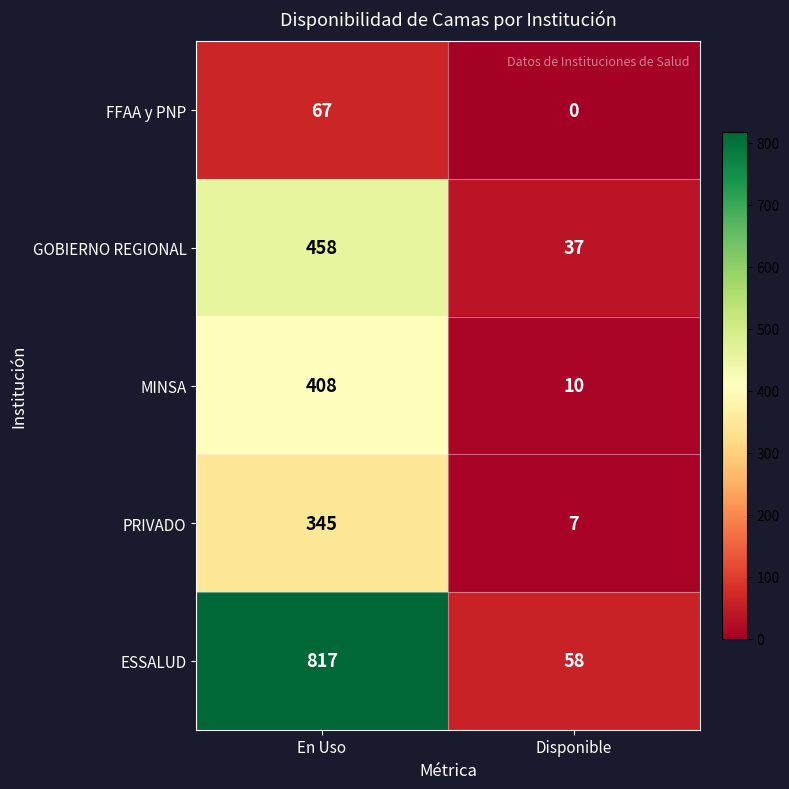

Is it true that PRIVADO equals 7 at Disponible?

True